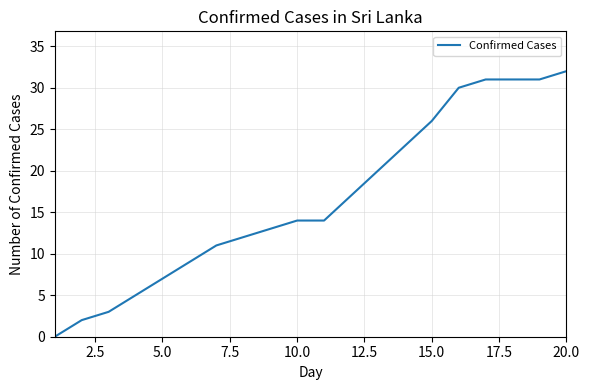

What is the maximum value shown in the chart?

32